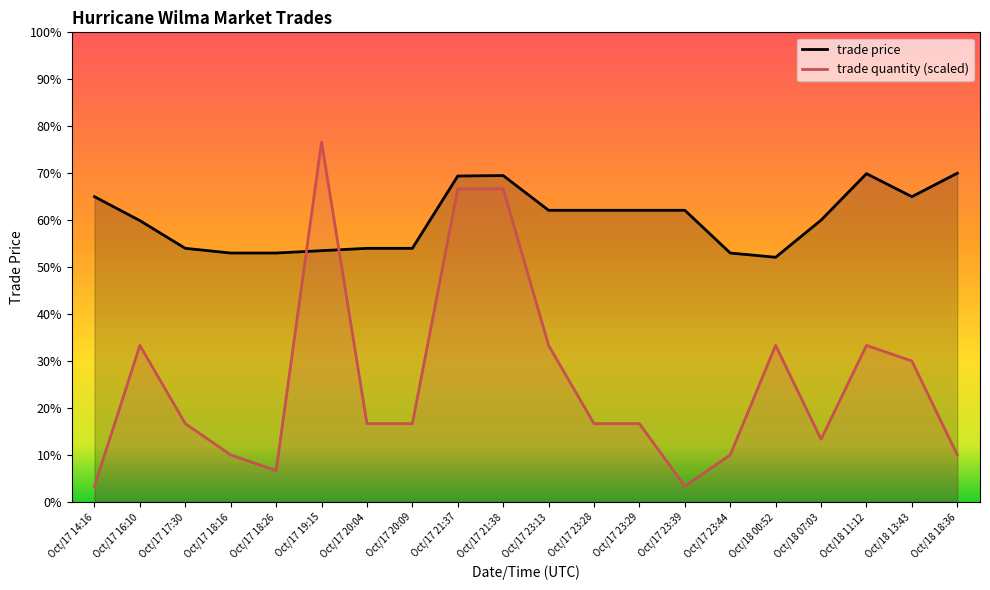

What is the label of the 3rd point from the left?

Oct/17 17:30